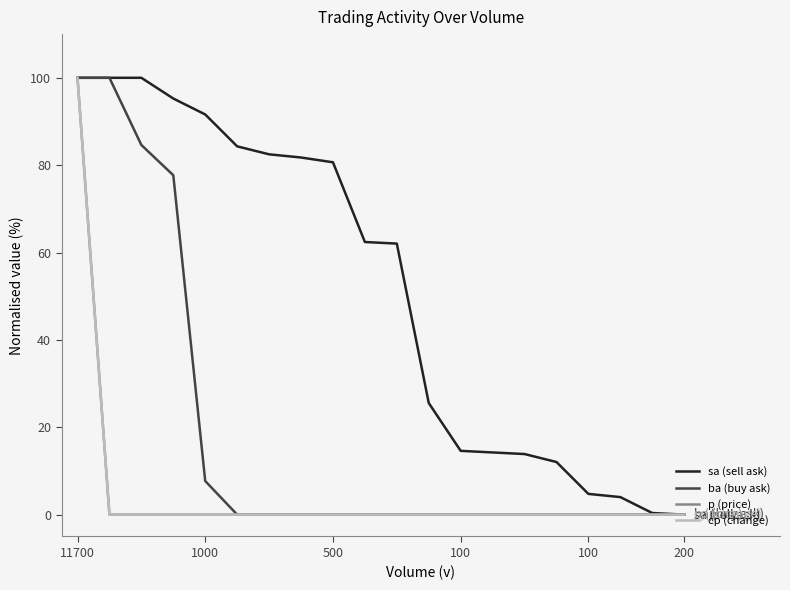

What is the maximum value shown in the chart?

100.0